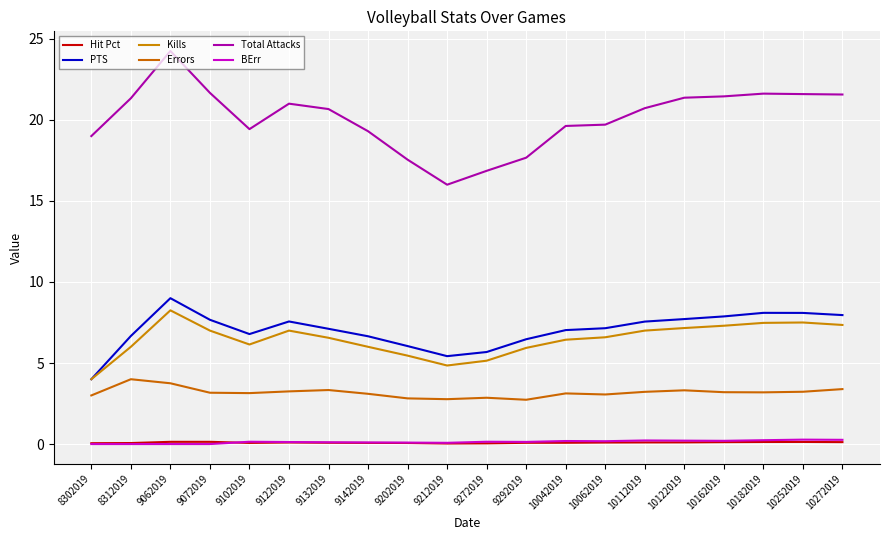

Is it true that Kills equals 6.1 at 9102019?

True